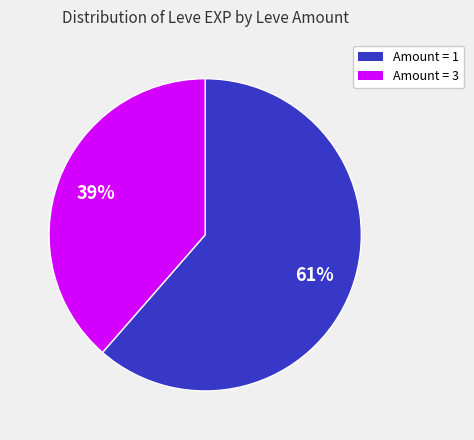

How many slices are in this pie chart?

2